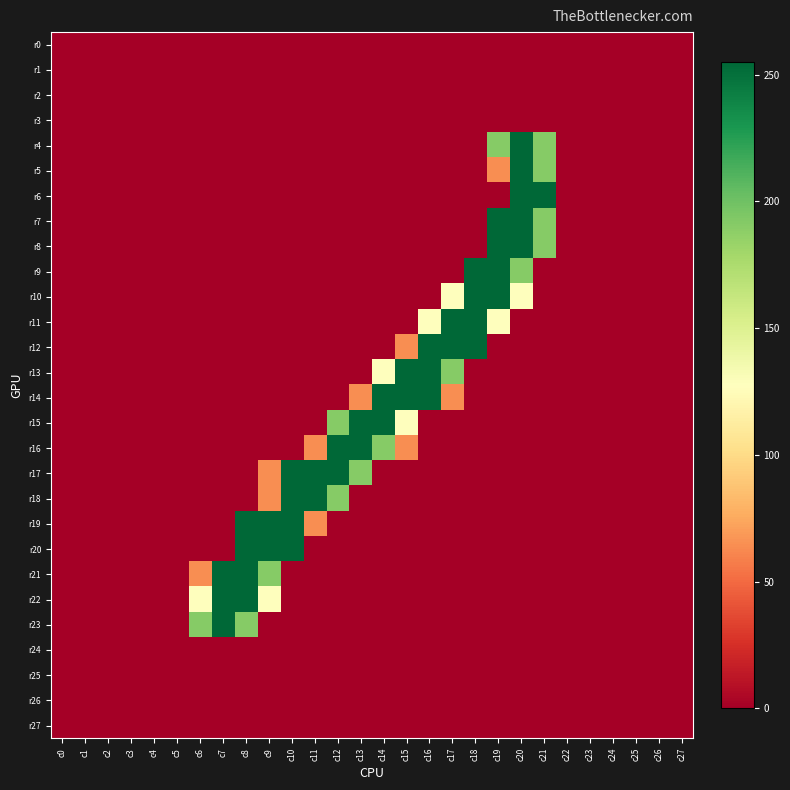

Reading left to right, transcribe all the data shown in this chart.

r0: c0=0	c1=0	c2=0	c3=0	c4=0	c5=0	c6=0	c7=0	c8=0	c9=0	c10=0	c11=0	c12=0	c13=0	c14=0	c15=0	c16=0	c17=0	c18=0	c19=0	c20=0	c21=0	c22=0	c23=0	c24=0	c25=0	c26=0	c27=0
r1: c0=0	c1=0	c2=0	c3=0	c4=0	c5=0	c6=0	c7=0	c8=0	c9=0	c10=0	c11=0	c12=0	c13=0	c14=0	c15=0	c16=0	c17=0	c18=0	c19=0	c20=0	c21=0	c22=0	c23=0	c24=0	c25=0	c26=0	c27=0
r2: c0=0	c1=0	c2=0	c3=0	c4=0	c5=0	c6=0	c7=0	c8=0	c9=0	c10=0	c11=0	c12=0	c13=0	c14=0	c15=0	c16=0	c17=0	c18=0	c19=0	c20=0	c21=0	c22=0	c23=0	c24=0	c25=0	c26=0	c27=0
r3: c0=0	c1=0	c2=0	c3=0	c4=0	c5=0	c6=0	c7=0	c8=0	c9=0	c10=0	c11=0	c12=0	c13=0	c14=0	c15=0	c16=0	c17=0	c18=0	c19=0	c20=0	c21=0	c22=0	c23=0	c24=0	c25=0	c26=0	c27=0
r4: c0=0	c1=0	c2=0	c3=0	c4=0	c5=0	c6=0	c7=0	c8=0	c9=0	c10=0	c11=0	c12=0	c13=0	c14=0	c15=0	c16=0	c17=0	c18=0	c19=191	c20=255	c21=191	c22=0	c23=0	c24=0	c25=0	c26=0	c27=0
r5: c0=0	c1=0	c2=0	c3=0	c4=0	c5=0	c6=0	c7=0	c8=0	c9=0	c10=0	c11=0	c12=0	c13=0	c14=0	c15=0	c16=0	c17=0	c18=0	c19=64	c20=255	c21=191	c22=0	c23=0	c24=0	c25=0	c26=0	c27=0
r6: c0=0	c1=0	c2=0	c3=0	c4=0	c5=0	c6=0	c7=0	c8=0	c9=0	c10=0	c11=0	c12=0	c13=0	c14=0	c15=0	c16=0	c17=0	c18=0	c19=0	c20=255	c21=255	c22=0	c23=0	c24=0	c25=0	c26=0	c27=0
r7: c0=0	c1=0	c2=0	c3=0	c4=0	c5=0	c6=0	c7=0	c8=0	c9=0	c10=0	c11=0	c12=0	c13=0	c14=0	c15=0	c16=0	c17=0	c18=0	c19=255	c20=255	c21=191	c22=0	c23=0	c24=0	c25=0	c26=0	c27=0
r8: c0=0	c1=0	c2=0	c3=0	c4=0	c5=0	c6=0	c7=0	c8=0	c9=0	c10=0	c11=0	c12=0	c13=0	c14=0	c15=0	c16=0	c17=0	c18=0	c19=255	c20=255	c21=191	c22=0	c23=0	c24=0	c25=0	c26=0	c27=0
r9: c0=0	c1=0	c2=0	c3=0	c4=0	c5=0	c6=0	c7=0	c8=0	c9=0	c10=0	c11=0	c12=0	c13=0	c14=0	c15=0	c16=0	c17=0	c18=255	c19=255	c20=191	c21=0	c22=0	c23=0	c24=0	c25=0	c26=0	c27=0
r10: c0=0	c1=0	c2=0	c3=0	c4=0	c5=0	c6=0	c7=0	c8=0	c9=0	c10=0	c11=0	c12=0	c13=0	c14=0	c15=0	c16=0	c17=128	c18=255	c19=255	c20=128	c21=0	c22=0	c23=0	c24=0	c25=0	c26=0	c27=0
r11: c0=0	c1=0	c2=0	c3=0	c4=0	c5=0	c6=0	c7=0	c8=0	c9=0	c10=0	c11=0	c12=0	c13=0	c14=0	c15=0	c16=128	c17=255	c18=255	c19=128	c20=0	c21=0	c22=0	c23=0	c24=0	c25=0	c26=0	c27=0
r12: c0=0	c1=0	c2=0	c3=0	c4=0	c5=0	c6=0	c7=0	c8=0	c9=0	c10=0	c11=0	c12=0	c13=0	c14=0	c15=64	c16=255	c17=255	c18=255	c19=0	c20=0	c21=0	c22=0	c23=0	c24=0	c25=0	c26=0	c27=0
r13: c0=0	c1=0	c2=0	c3=0	c4=0	c5=0	c6=0	c7=0	c8=0	c9=0	c10=0	c11=0	c12=0	c13=0	c14=128	c15=255	c16=255	c17=191	c18=0	c19=0	c20=0	c21=0	c22=0	c23=0	c24=0	c25=0	c26=0	c27=0
r14: c0=0	c1=0	c2=0	c3=0	c4=0	c5=0	c6=0	c7=0	c8=0	c9=0	c10=0	c11=0	c12=0	c13=64	c14=255	c15=255	c16=255	c17=64	c18=0	c19=0	c20=0	c21=0	c22=0	c23=0	c24=0	c25=0	c26=0	c27=0
r15: c0=0	c1=0	c2=0	c3=0	c4=0	c5=0	c6=0	c7=0	c8=0	c9=0	c10=0	c11=0	c12=191	c13=255	c14=255	c15=128	c16=0	c17=0	c18=0	c19=0	c20=0	c21=0	c22=0	c23=0	c24=0	c25=0	c26=0	c27=0
r16: c0=0	c1=0	c2=0	c3=0	c4=0	c5=0	c6=0	c7=0	c8=0	c9=0	c10=0	c11=64	c12=255	c13=255	c14=191	c15=64	c16=0	c17=0	c18=0	c19=0	c20=0	c21=0	c22=0	c23=0	c24=0	c25=0	c26=0	c27=0
r17: c0=0	c1=0	c2=0	c3=0	c4=0	c5=0	c6=0	c7=0	c8=0	c9=64	c10=255	c11=255	c12=255	c13=191	c14=0	c15=0	c16=0	c17=0	c18=0	c19=0	c20=0	c21=0	c22=0	c23=0	c24=0	c25=0	c26=0	c27=0
r18: c0=0	c1=0	c2=0	c3=0	c4=0	c5=0	c6=0	c7=0	c8=0	c9=64	c10=255	c11=255	c12=191	c13=0	c14=0	c15=0	c16=0	c17=0	c18=0	c19=0	c20=0	c21=0	c22=0	c23=0	c24=0	c25=0	c26=0	c27=0
r19: c0=0	c1=0	c2=0	c3=0	c4=0	c5=0	c6=0	c7=0	c8=255	c9=255	c10=255	c11=64	c12=0	c13=0	c14=0	c15=0	c16=0	c17=0	c18=0	c19=0	c20=0	c21=0	c22=0	c23=0	c24=0	c25=0	c26=0	c27=0
r20: c0=0	c1=0	c2=0	c3=0	c4=0	c5=0	c6=0	c7=0	c8=255	c9=255	c10=255	c11=0	c12=0	c13=0	c14=0	c15=0	c16=0	c17=0	c18=0	c19=0	c20=0	c21=0	c22=0	c23=0	c24=0	c25=0	c26=0	c27=0
r21: c0=0	c1=0	c2=0	c3=0	c4=0	c5=0	c6=64	c7=255	c8=255	c9=191	c10=0	c11=0	c12=0	c13=0	c14=0	c15=0	c16=0	c17=0	c18=0	c19=0	c20=0	c21=0	c22=0	c23=0	c24=0	c25=0	c26=0	c27=0
r22: c0=0	c1=0	c2=0	c3=0	c4=0	c5=0	c6=128	c7=255	c8=255	c9=128	c10=0	c11=0	c12=0	c13=0	c14=0	c15=0	c16=0	c17=0	c18=0	c19=0	c20=0	c21=0	c22=0	c23=0	c24=0	c25=0	c26=0	c27=0
r23: c0=0	c1=0	c2=0	c3=0	c4=0	c5=0	c6=191	c7=255	c8=191	c9=0	c10=0	c11=0	c12=0	c13=0	c14=0	c15=0	c16=0	c17=0	c18=0	c19=0	c20=0	c21=0	c22=0	c23=0	c24=0	c25=0	c26=0	c27=0
r24: c0=0	c1=0	c2=0	c3=0	c4=0	c5=0	c6=0	c7=0	c8=0	c9=0	c10=0	c11=0	c12=0	c13=0	c14=0	c15=0	c16=0	c17=0	c18=0	c19=0	c20=0	c21=0	c22=0	c23=0	c24=0	c25=0	c26=0	c27=0
r25: c0=0	c1=0	c2=0	c3=0	c4=0	c5=0	c6=0	c7=0	c8=0	c9=0	c10=0	c11=0	c12=0	c13=0	c14=0	c15=0	c16=0	c17=0	c18=0	c19=0	c20=0	c21=0	c22=0	c23=0	c24=0	c25=0	c26=0	c27=0
r26: c0=0	c1=0	c2=0	c3=0	c4=0	c5=0	c6=0	c7=0	c8=0	c9=0	c10=0	c11=0	c12=0	c13=0	c14=0	c15=0	c16=0	c17=0	c18=0	c19=0	c20=0	c21=0	c22=0	c23=0	c24=0	c25=0	c26=0	c27=0
r27: c0=0	c1=0	c2=0	c3=0	c4=0	c5=0	c6=0	c7=0	c8=0	c9=0	c10=0	c11=0	c12=0	c13=0	c14=0	c15=0	c16=0	c17=0	c18=0	c19=0	c20=0	c21=0	c22=0	c23=0	c24=0	c25=0	c26=0	c27=0